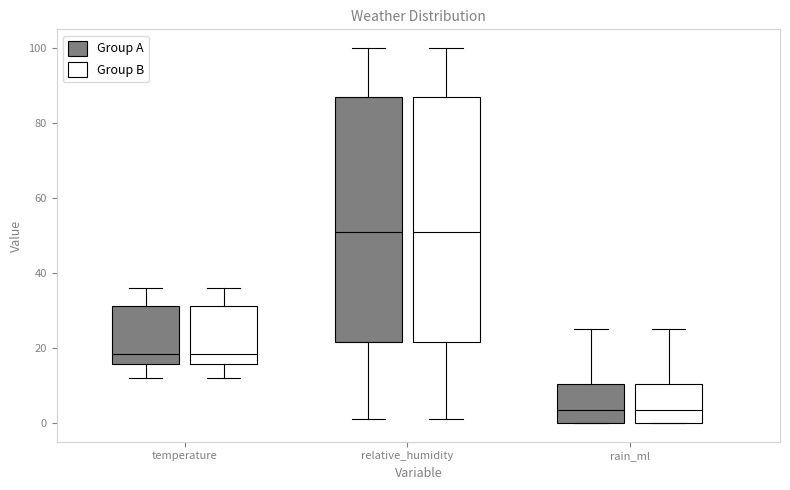

Reading left to right, read every box against the y-axis: the position of its median line, the range the box covers, and the ends of its whiskers. The values are not printed on the chart, so give them approximately, as read against the axis.

temperature (Group A): median 18, box 16 to 32, whiskers 12 to 36
temperature (Group B): median 18, box 16 to 32, whiskers 12 to 36
relative_humidity (Group A): median 52, box 22 to 88, whiskers 2 to 100
relative_humidity (Group B): median 52, box 22 to 88, whiskers 2 to 100
rain_ml (Group A): median 4, box 0 to 10, whiskers 0 to 26
rain_ml (Group B): median 4, box 0 to 10, whiskers 0 to 26